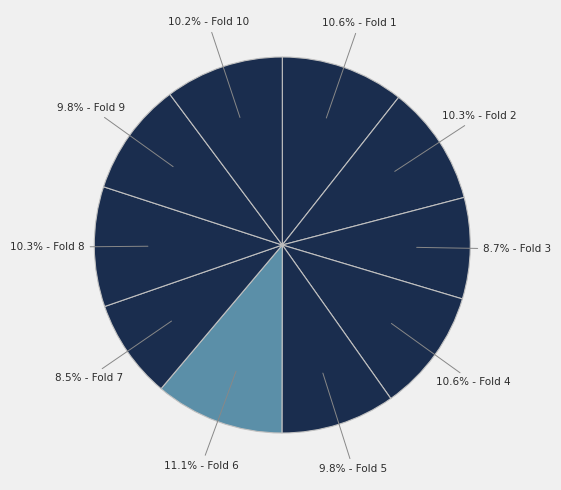

Count the number of slices in the pie.

10